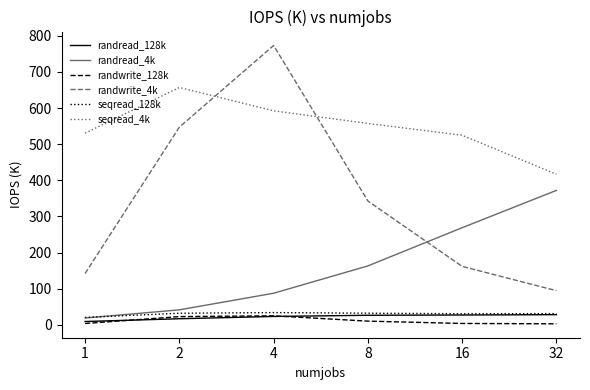

At which label does randread_4k first exceed 163?

8